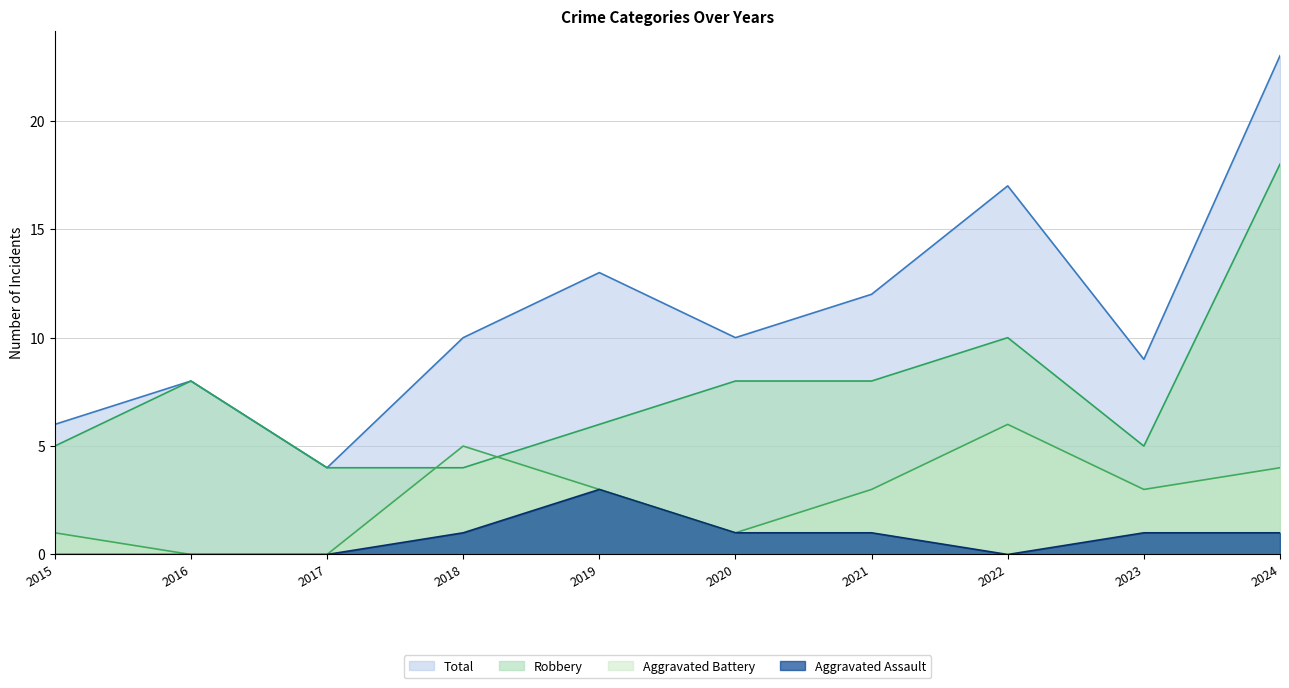

Where does the Aggravated Battery series first go above 3?

2018